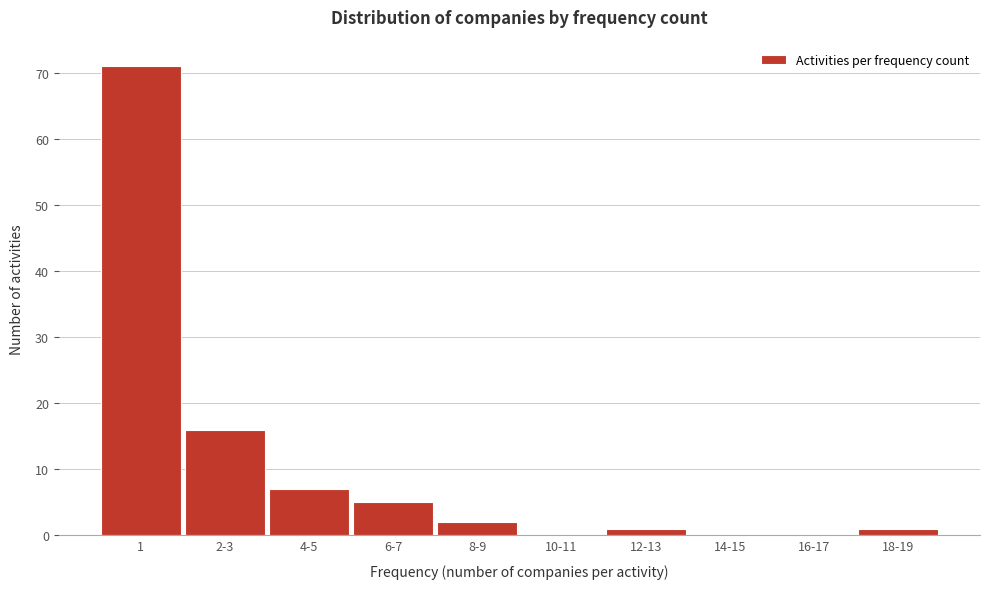

Reading left to right, extract all data points from this chart.

1=71	2-3=16	4-5=7	6-7=5	8-9=2	10-11=0	12-13=1	14-15=0	16-17=0	18-19=1